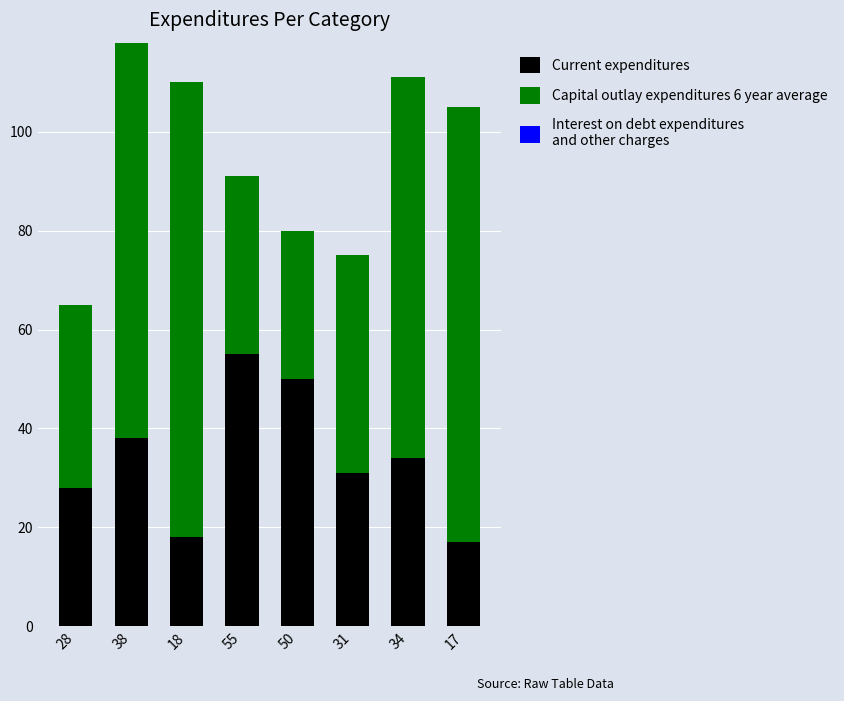

Which category has the highest value in the Current expenditures series?

55